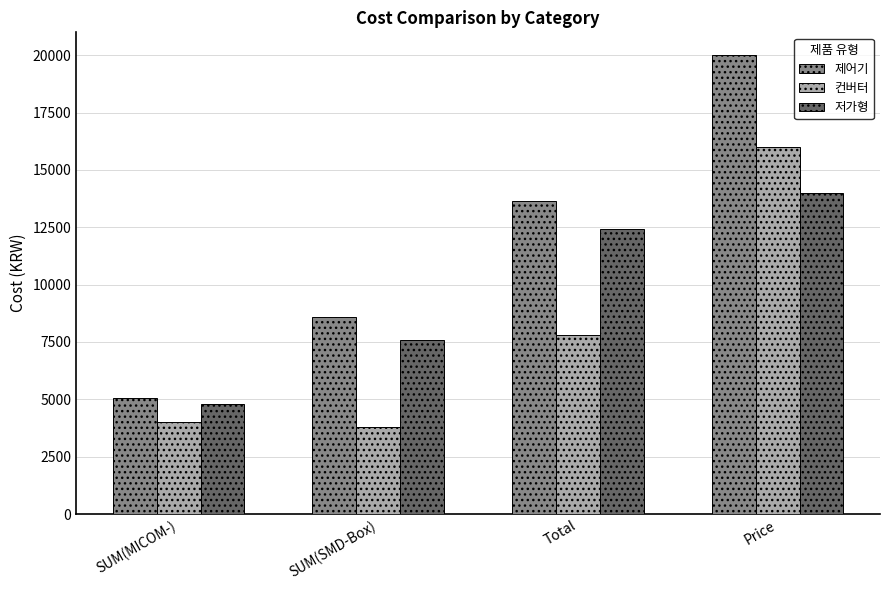

What is the total value across all series at SUM(MICOM-)?

13861